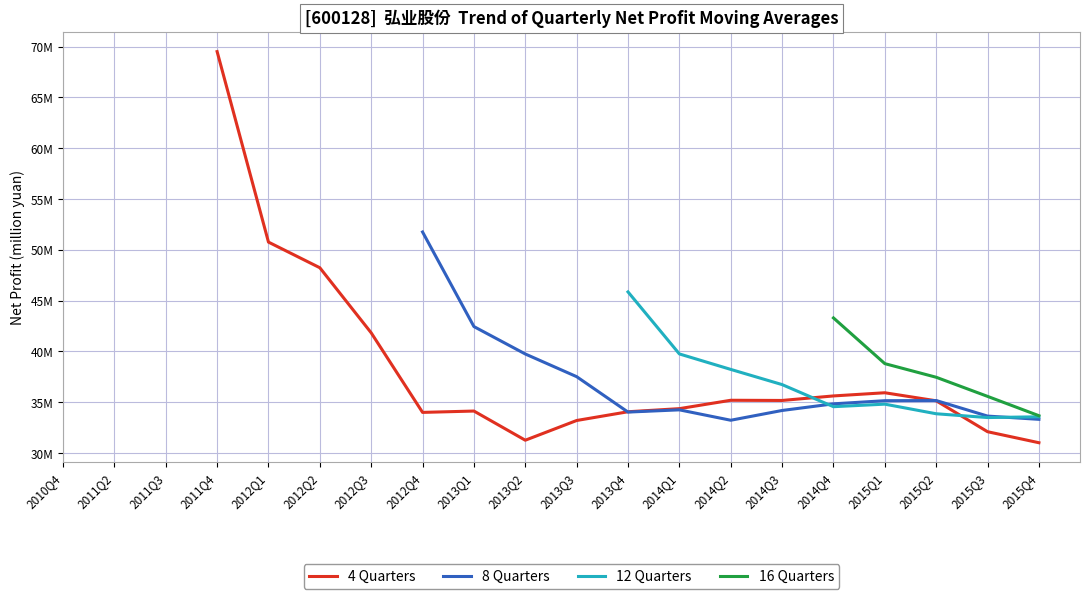

What is the difference between the highest and lowest values at 2014Q1?

5505263.3